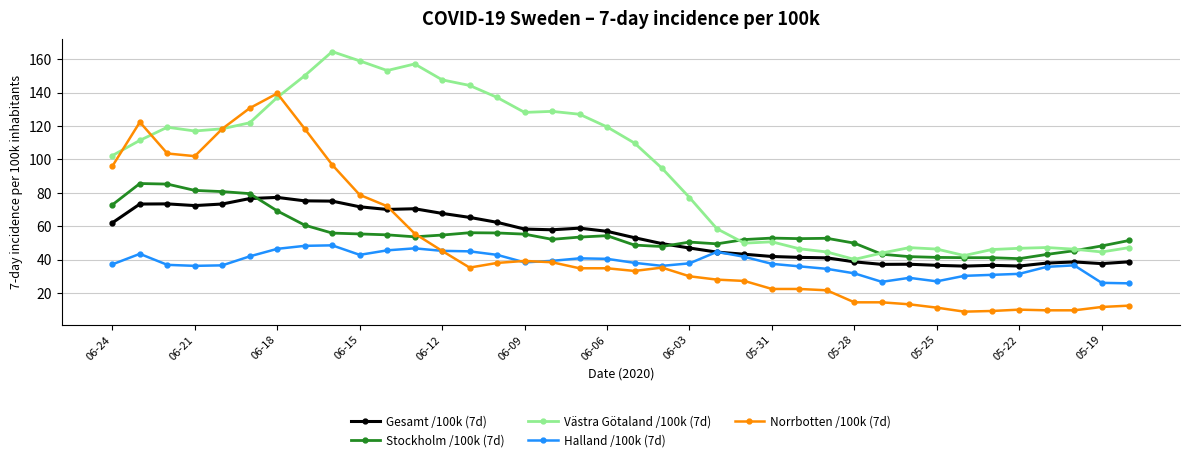

List the series in order of their peak value, highest first.

Västra Götaland /100k (7d), Norrbotten /100k (7d), Stockholm /100k (7d), Gesamt /100k (7d), Halland /100k (7d)